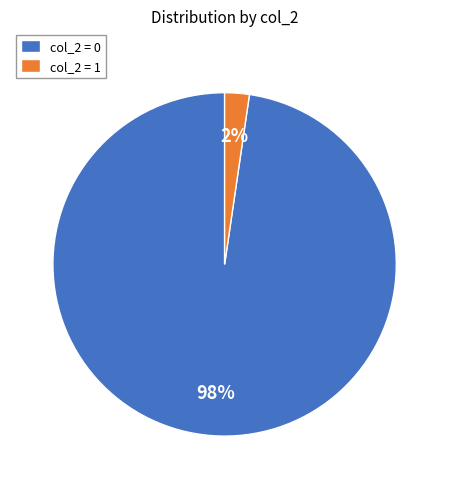

Which category has the smallest portion of the pie?

col_2 = 1